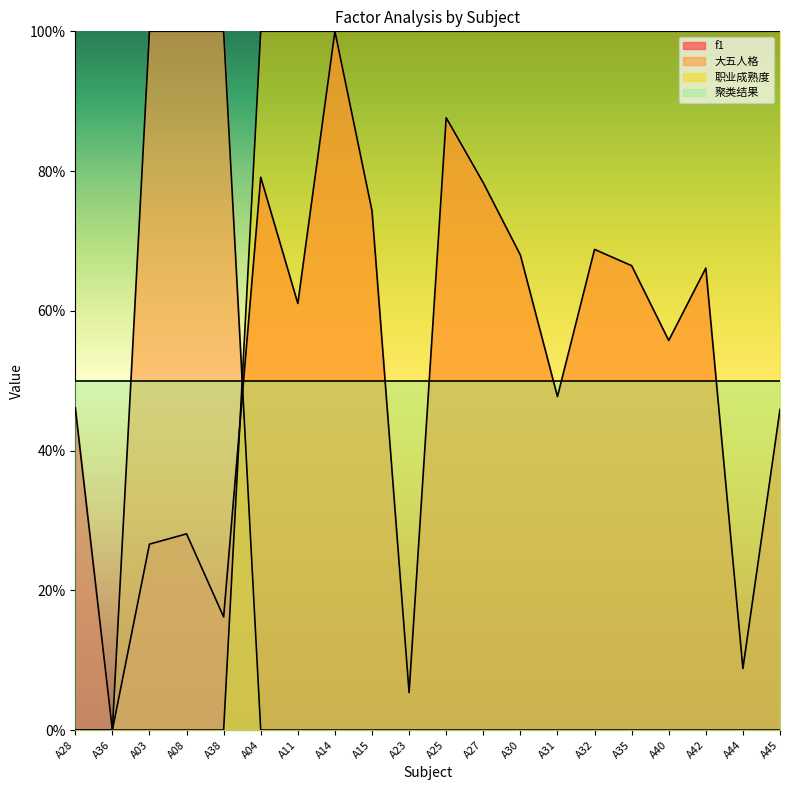

Is it true that 大五人格 equals 0.0 at A44?

True